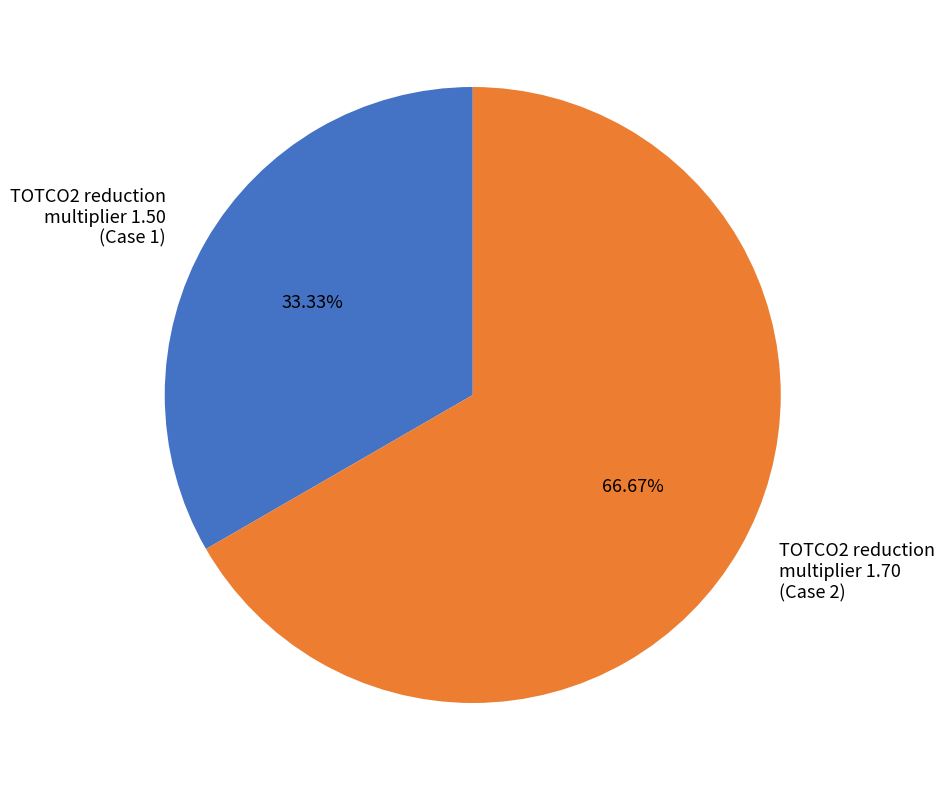

Rank the categories by value from lowest to highest.

TOTCO2 reduction multiplier 1.50 (Case 1), TOTCO2 reduction multiplier 1.70 (Case 2)